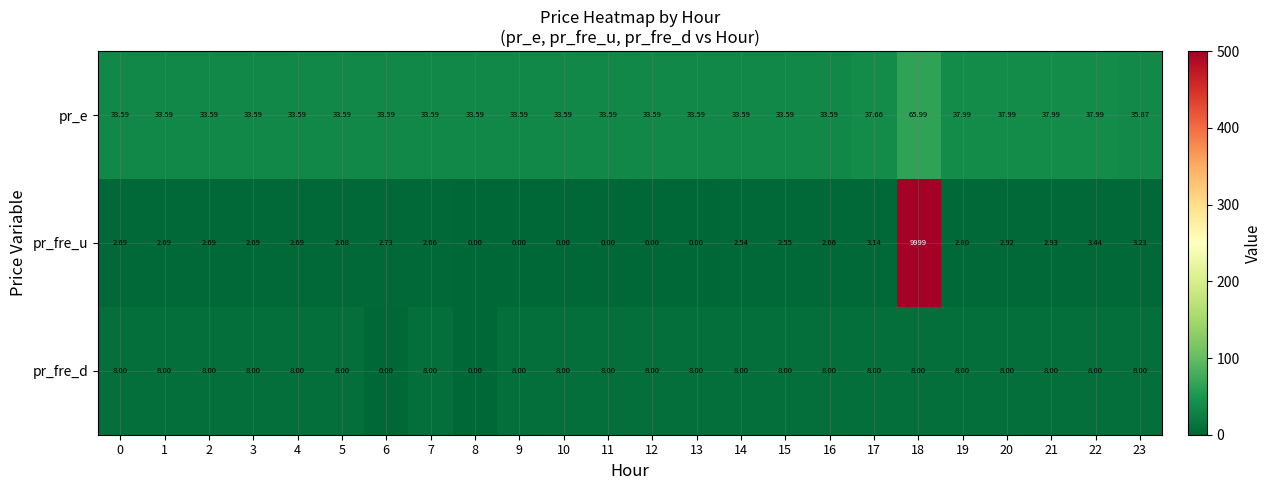

Rank the series at 18 from highest to lowest value.

pr_fre_u, pr_e, pr_fre_d